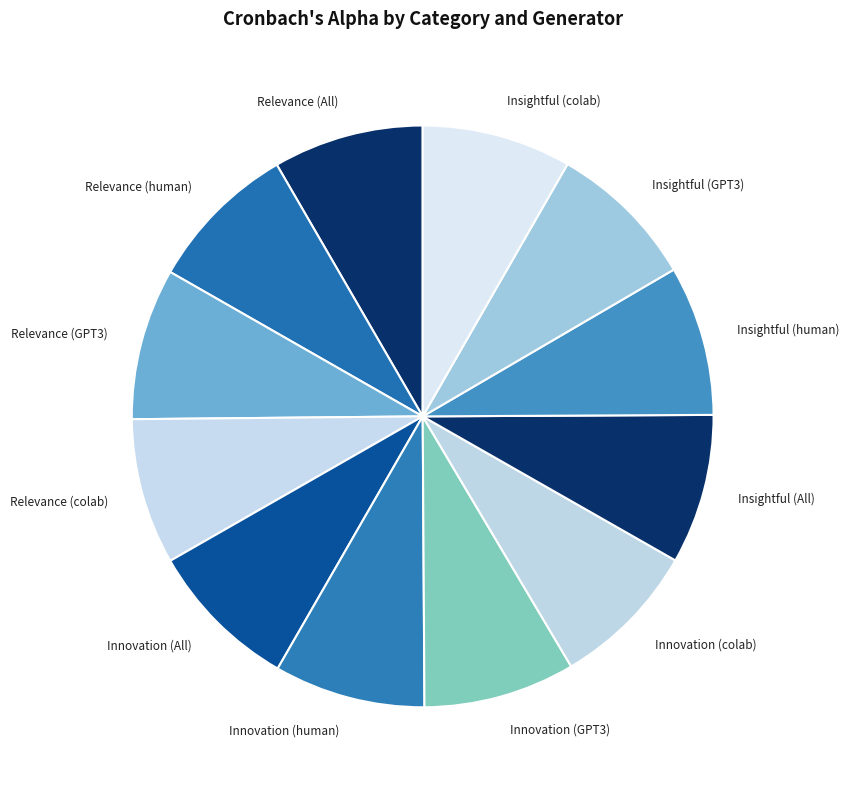

Is it true that Innovation (colab) is 8% of the pie?

True